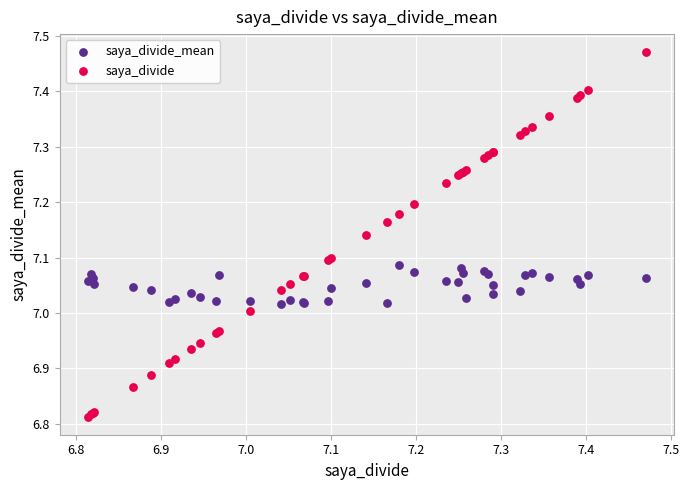

What is the X range (max minus min) for the scatter plot?

0.7